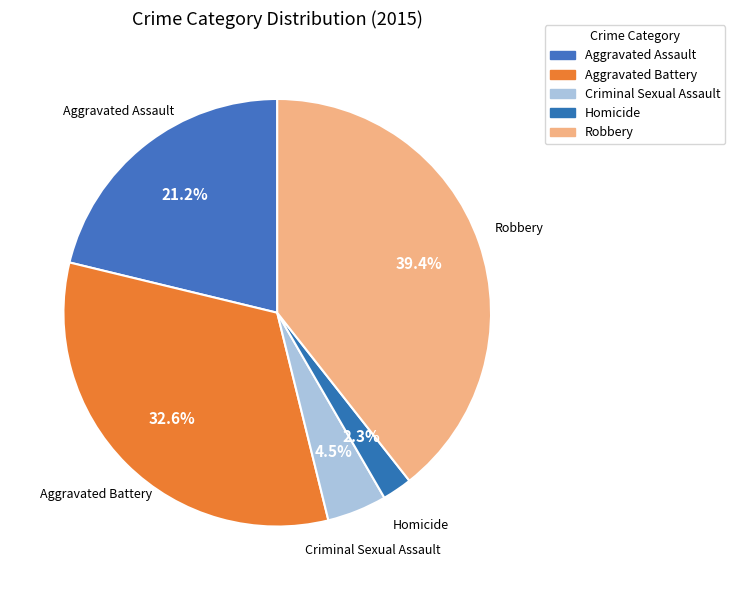

How many slices are in this pie chart?

5